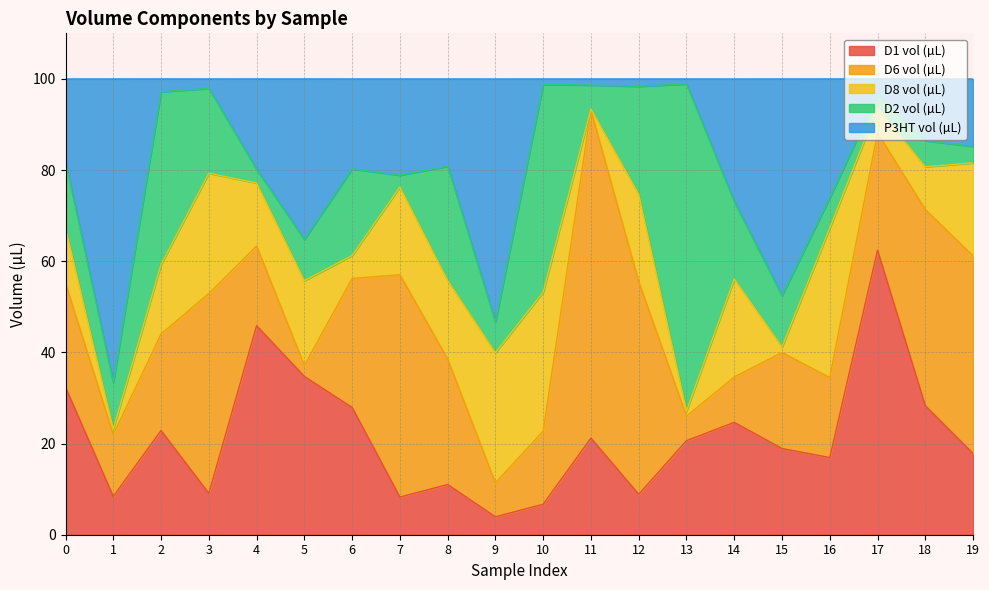

What is the value of the D8 vol (µL) point at the 11th from the left?

30.5